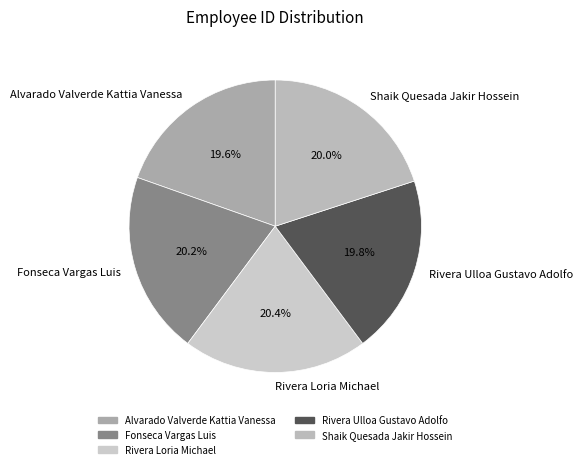

Approximately how many times larger is the value at Rivera Loria Michael compared to Rivera Ulloa Gustavo Adolfo?

1.0